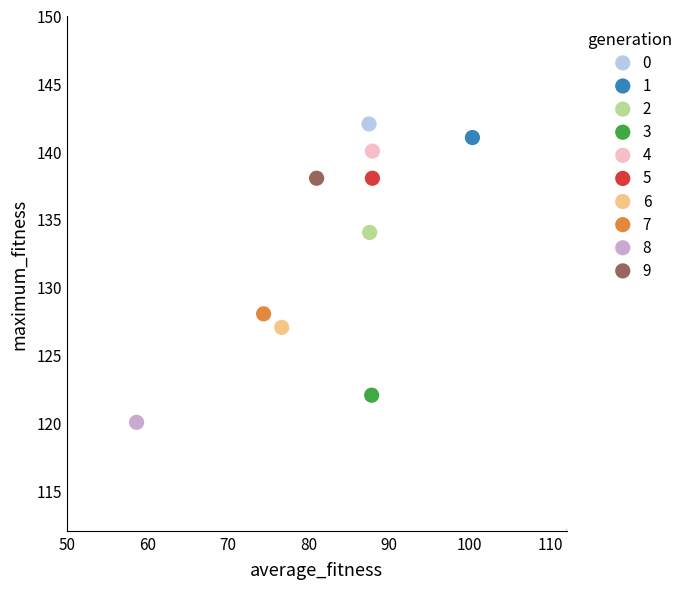

Which series reaches the maximum Y coordinate?

0